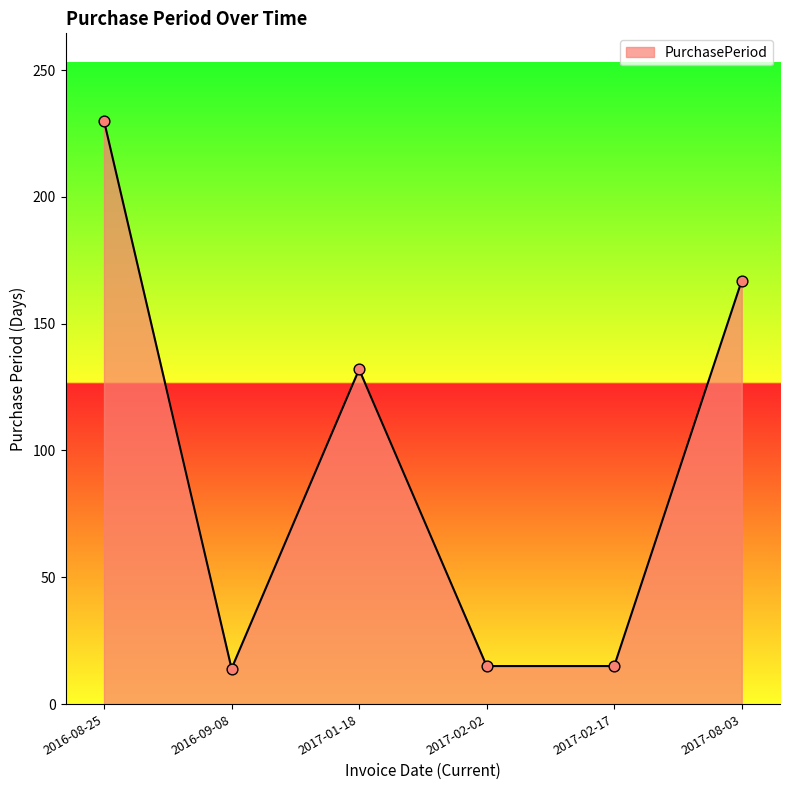

What is the change in value from 2016-08-25 to 2016-09-08?

-216